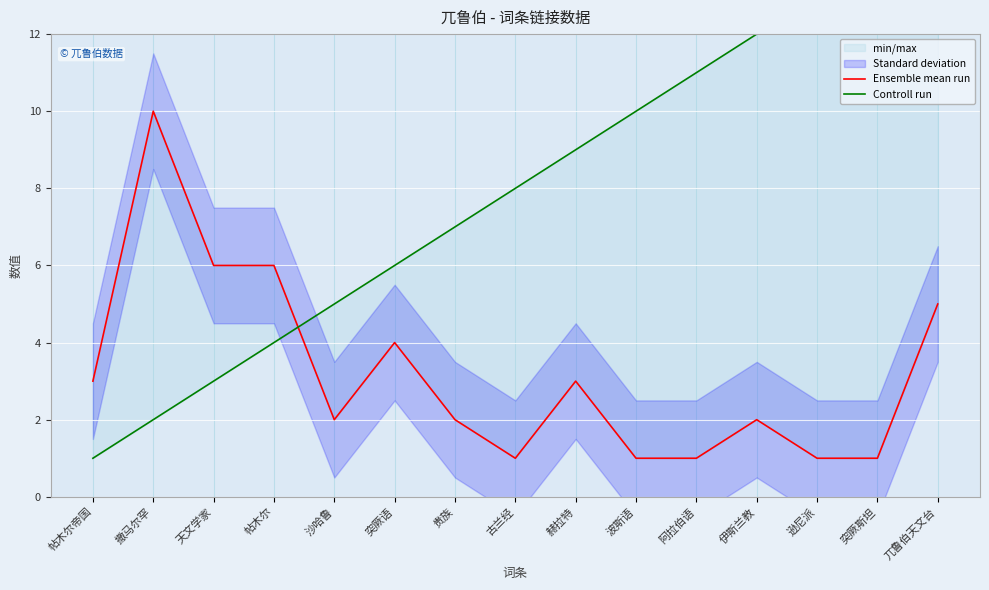

What are all the series names shown in the legend?

Ensemble mean run, Controll run